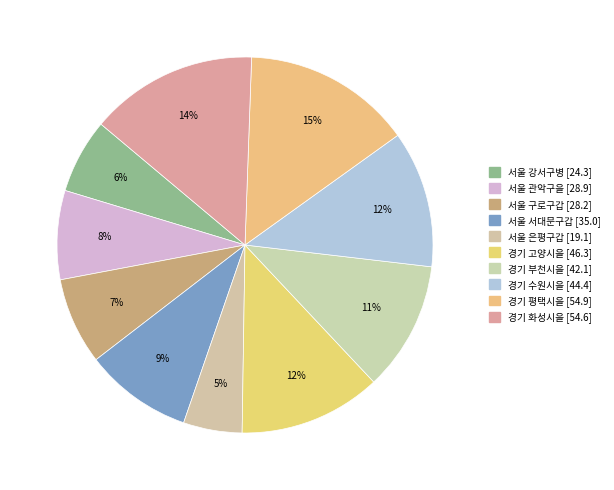

Is it true that 경기 화성시을 is 14% of the pie?

True